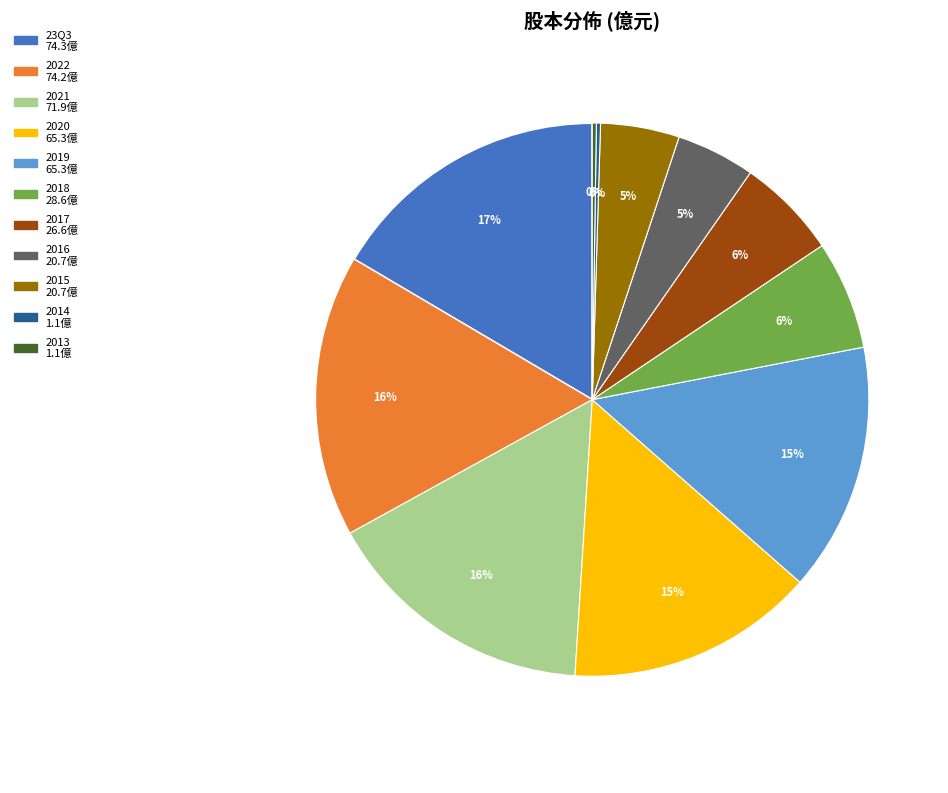

To the nearest percent, what is the difference between the 23Q3 and 2021 slice percentages?

1%